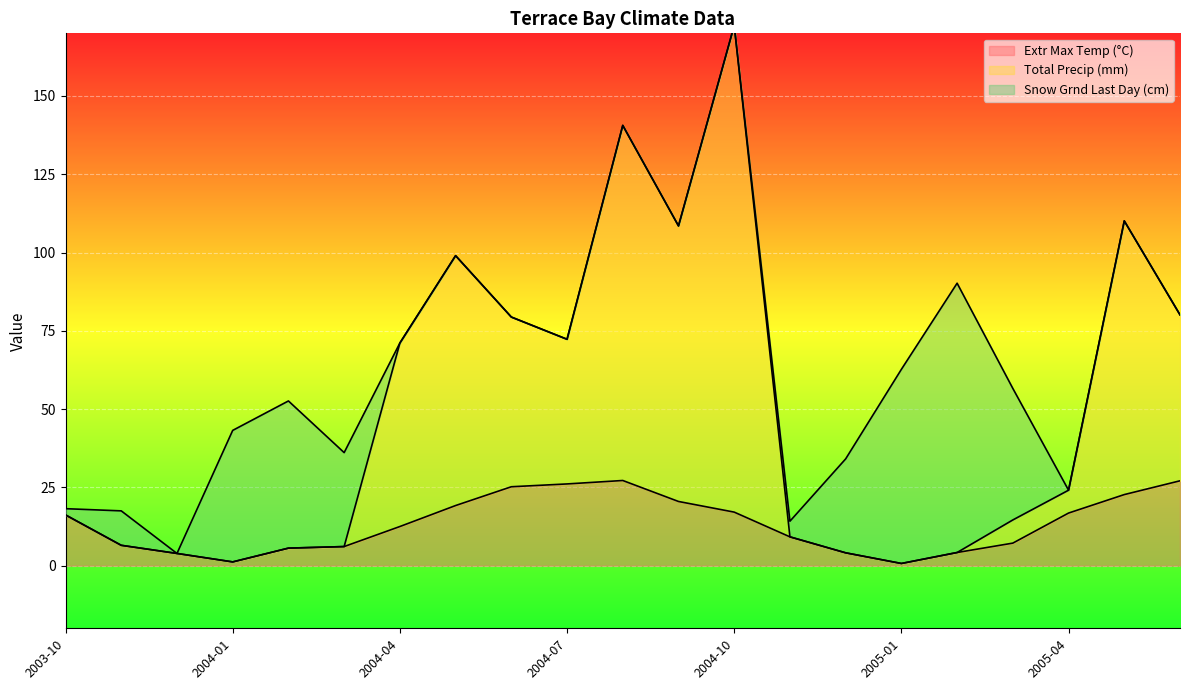

True or false: Extr Max Temp (°C) has a value of 6.1 at 2004-03.

True